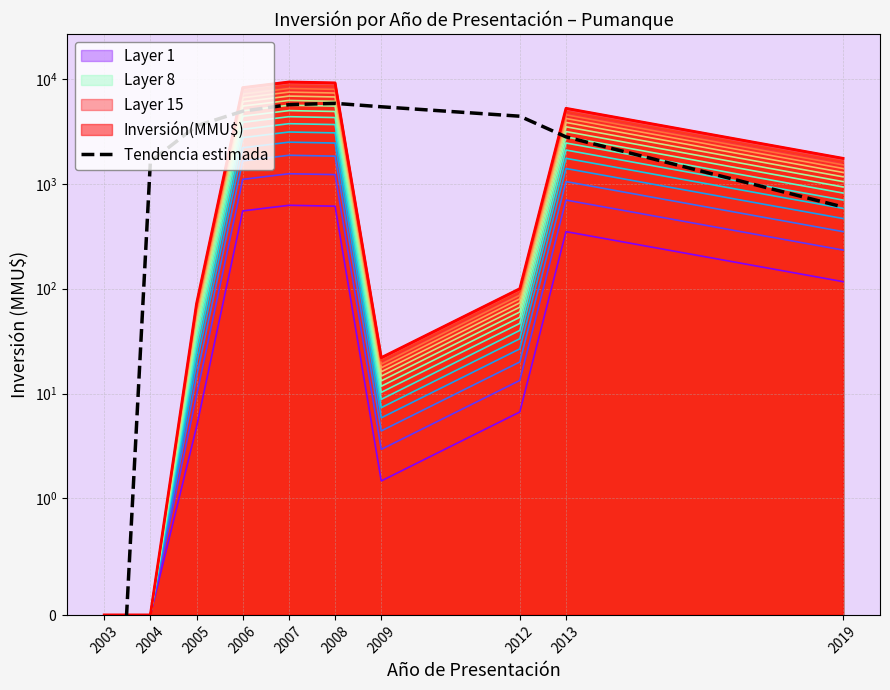

What is the value of the 3rd point from the left?

3573.3